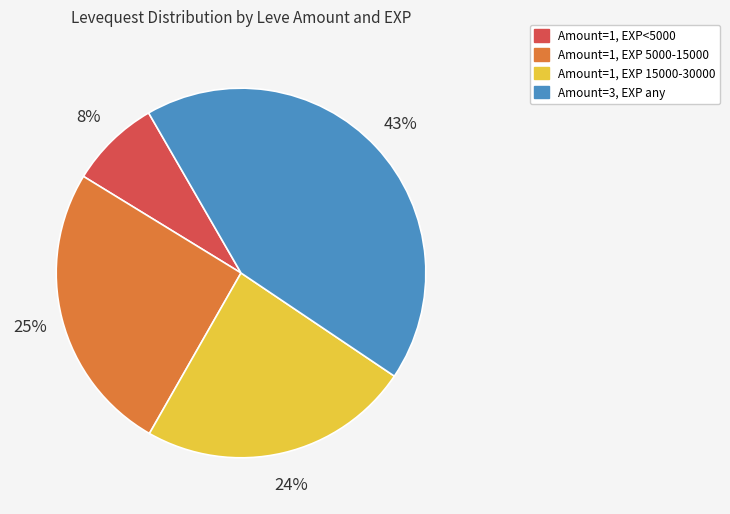

How many slices are in this pie chart?

4